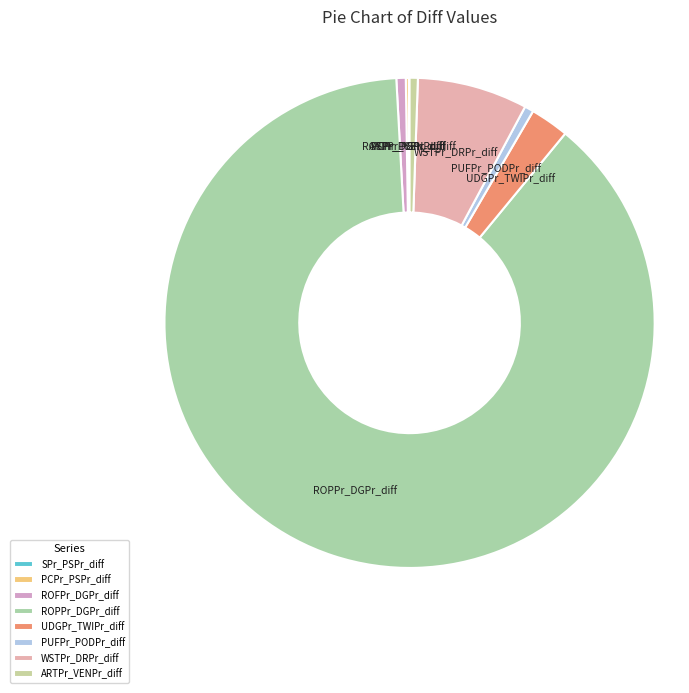

Combined, do ARTPr_VENPr_diff and PUFPr_PODPr_diff account for over 50%?

No